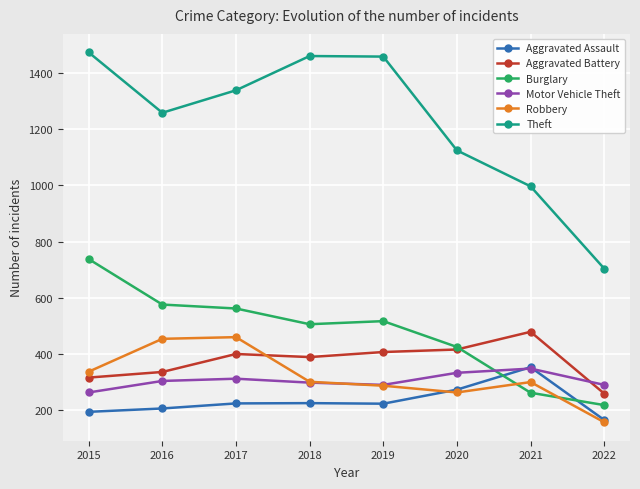

What is the spread (max minus min) of values at 2016?

1053